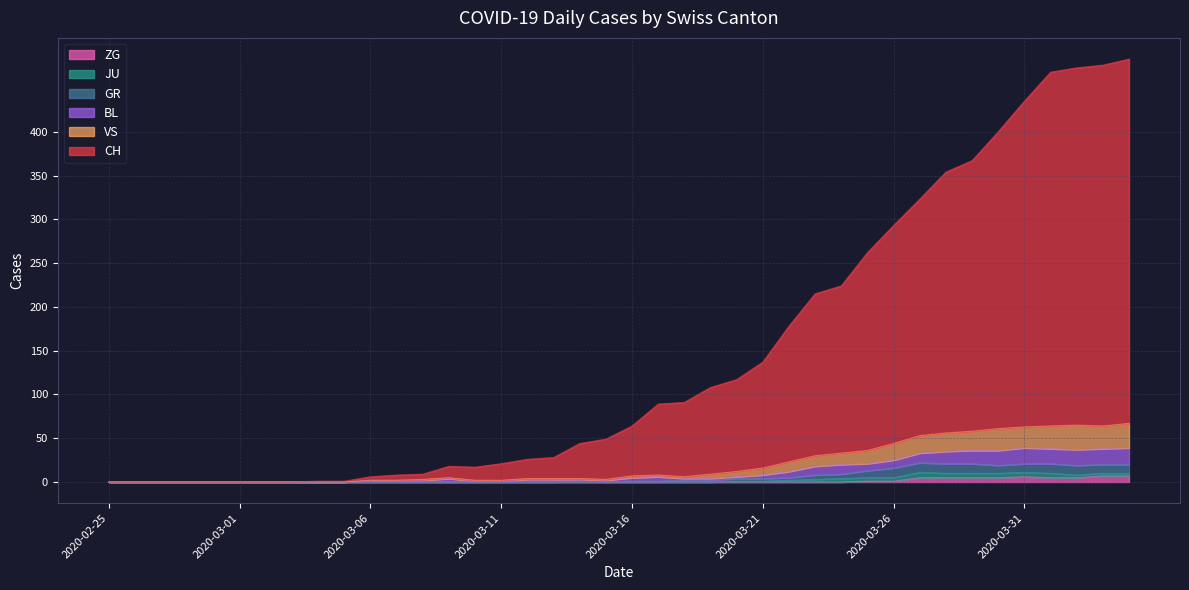

What is the difference between the second highest and minimum values in the CH series?

476